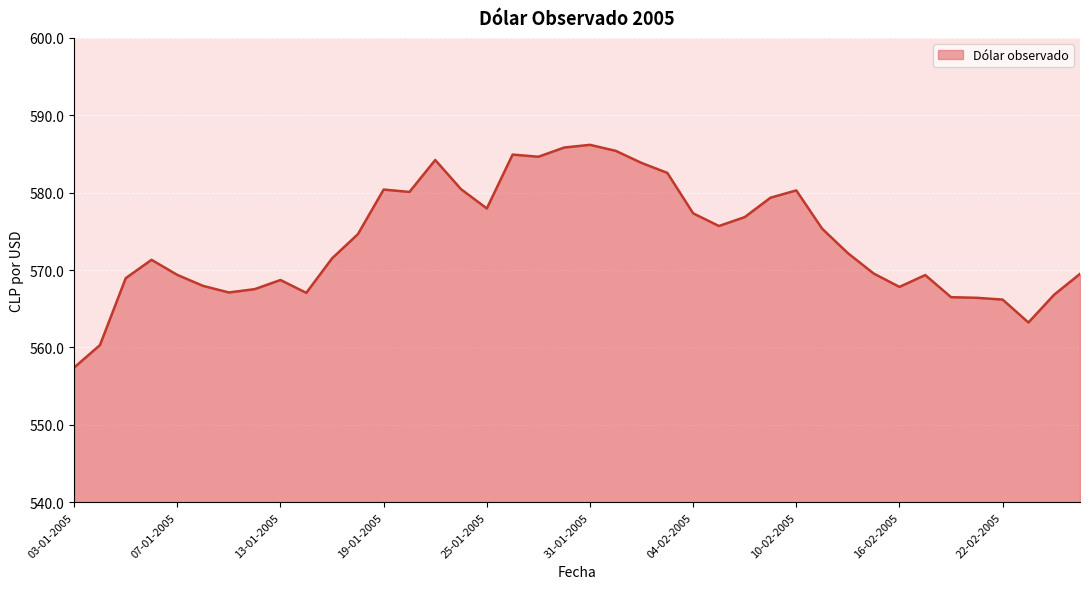

What is the difference between the maximum and minimum values?

28.8